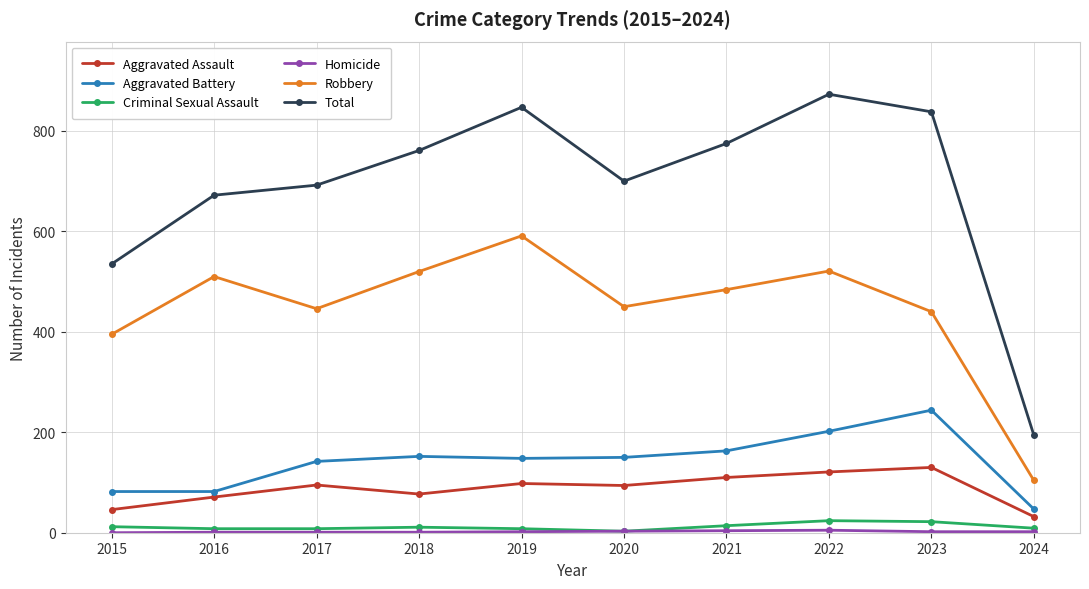

At which category does Aggravated Assault reach its first local valley?

2018